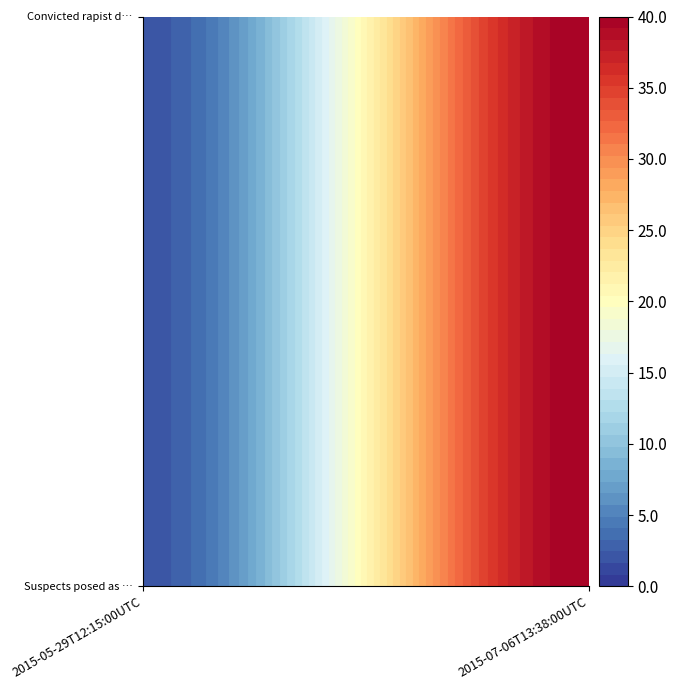

Reading left to right, extract all data points from this chart.

Suspects posed as postal workers in fri…: 2015-05-29T12:15:00UTC=2	2015-07-06T13:38:00UTC=40
Convicted rapist dressed as postal work…: 2015-05-29T12:15:00UTC=2	2015-07-06T13:38:00UTC=40